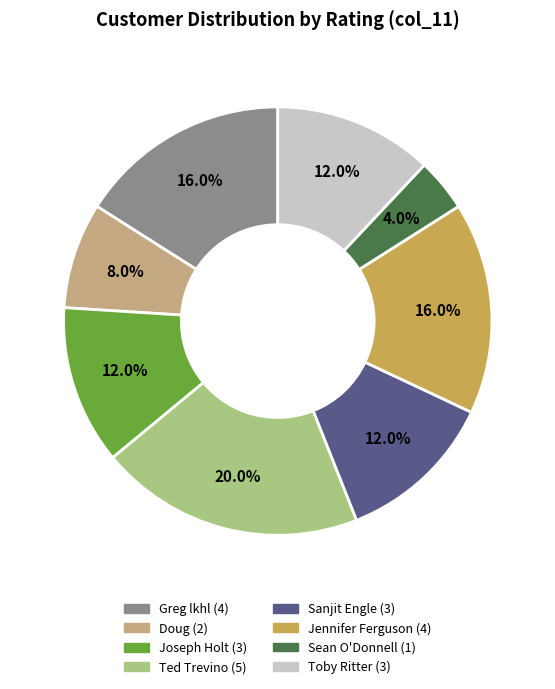

What percentage is the Doug slice, to the nearest percent?

8%